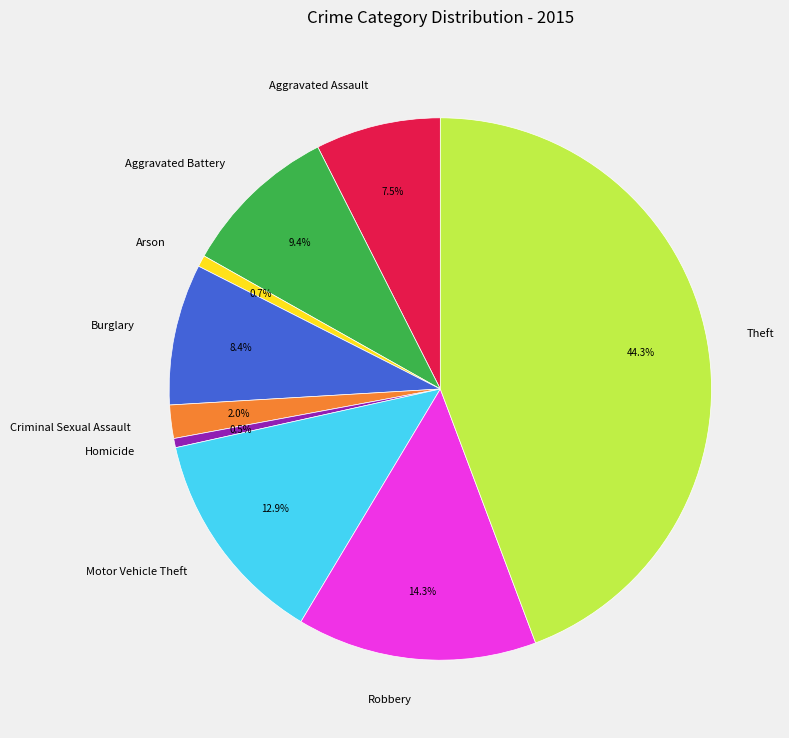

Which has a higher value, Criminal Sexual Assault or Theft?

Theft